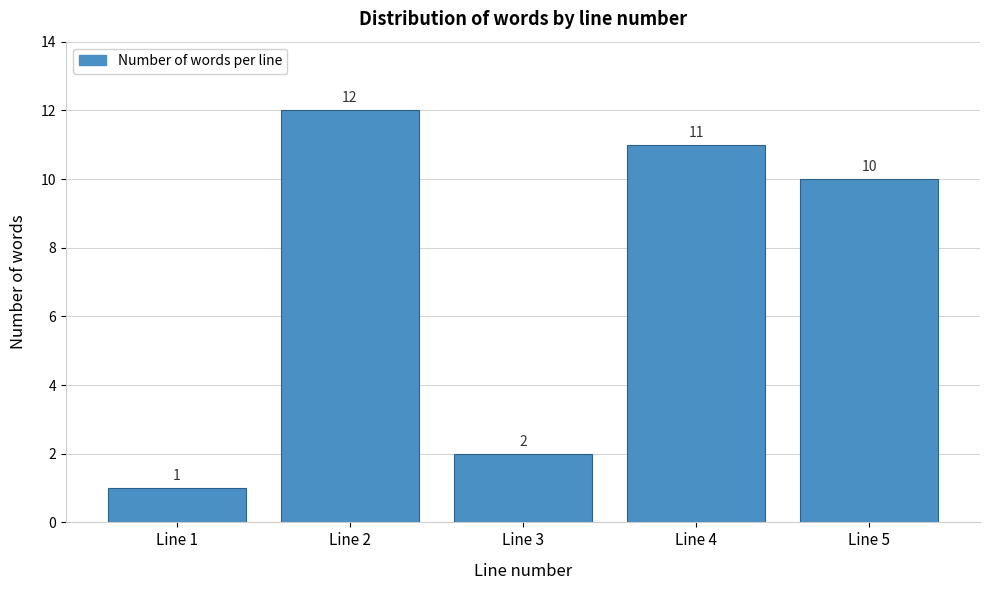

Reading left to right, transcribe all the data shown in this chart.

1	12	2	11	10